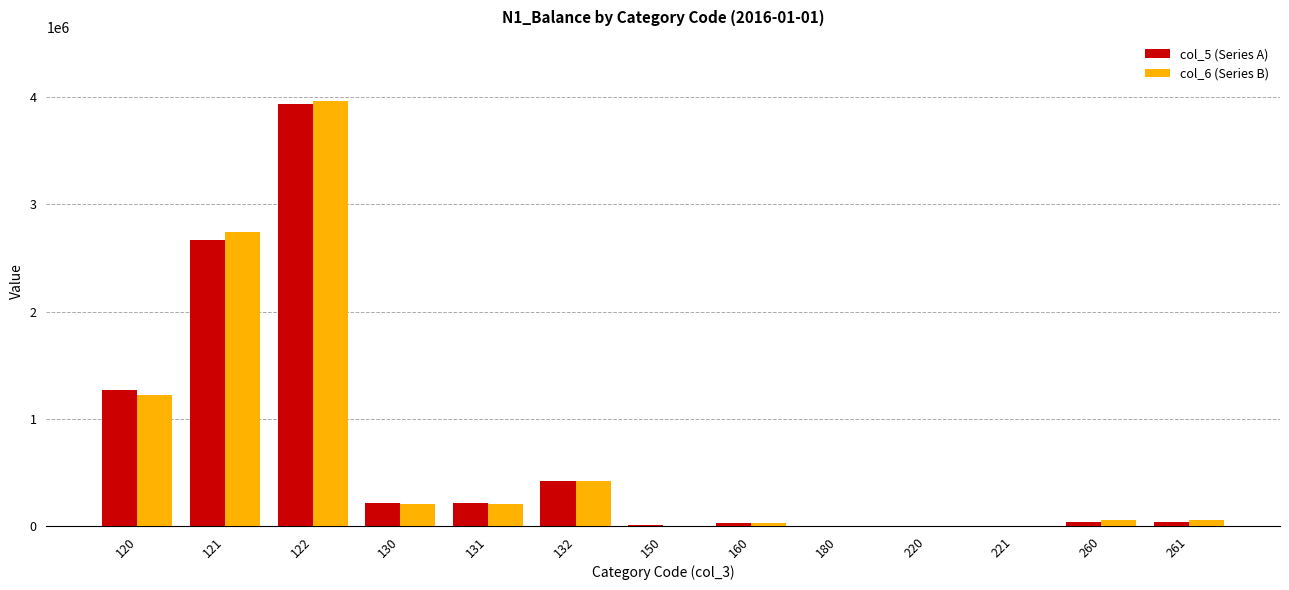

What are all the series names shown in the legend?

col_5 (Series A), col_6 (Series B)